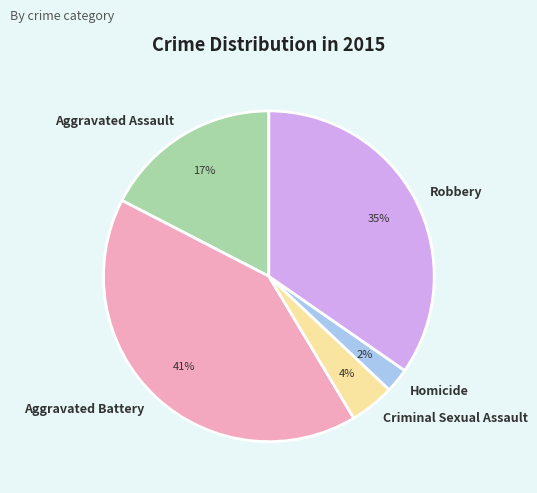

Rank the categories by value from highest to lowest.

Aggravated Battery, Robbery, Aggravated Assault, Criminal Sexual Assault, Homicide